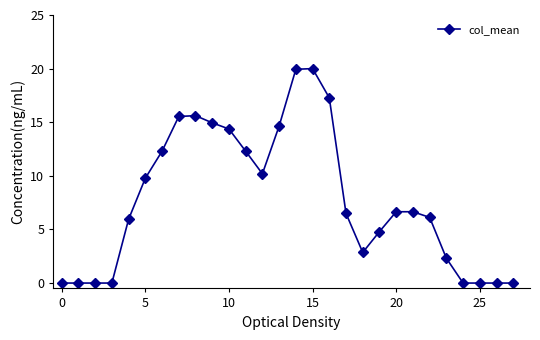

True or false: there are more than 1 points higher than both neighbors.

True